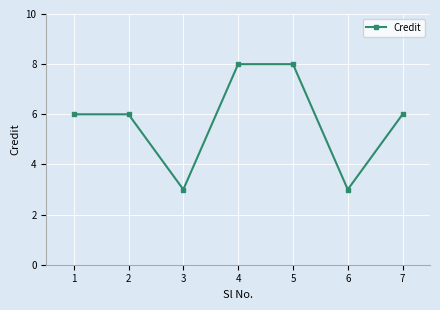

What is the maximum value shown in the chart?

8